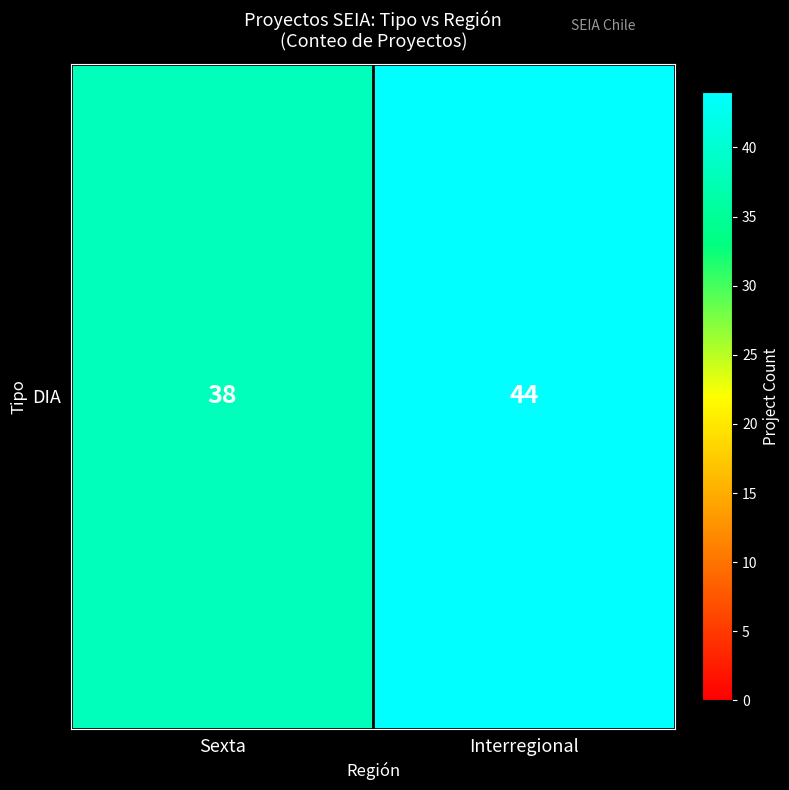

Count the number of categories in the chart.

2